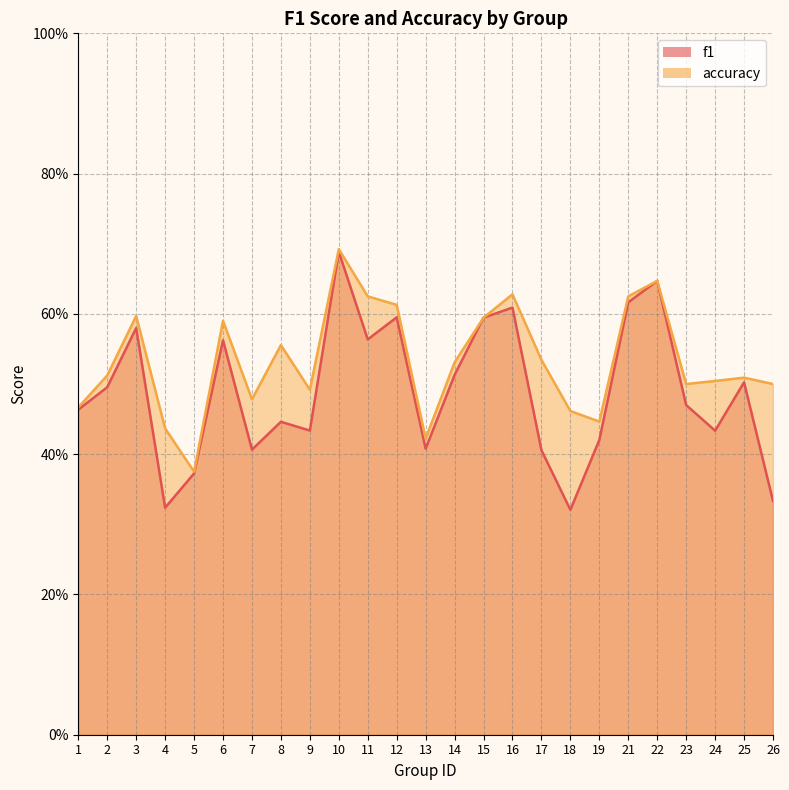

Is the value of accuracy at 1 greater than the value of f1 at 3?

No